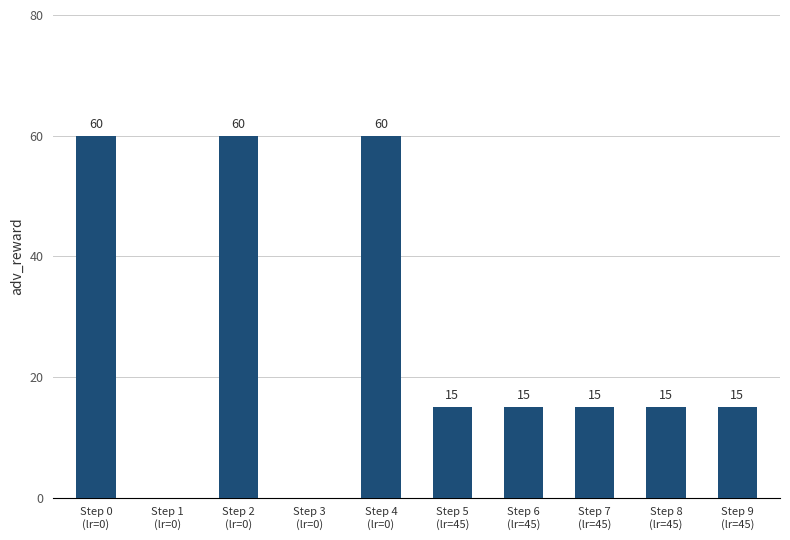

What is the maximum value shown in the chart?

60